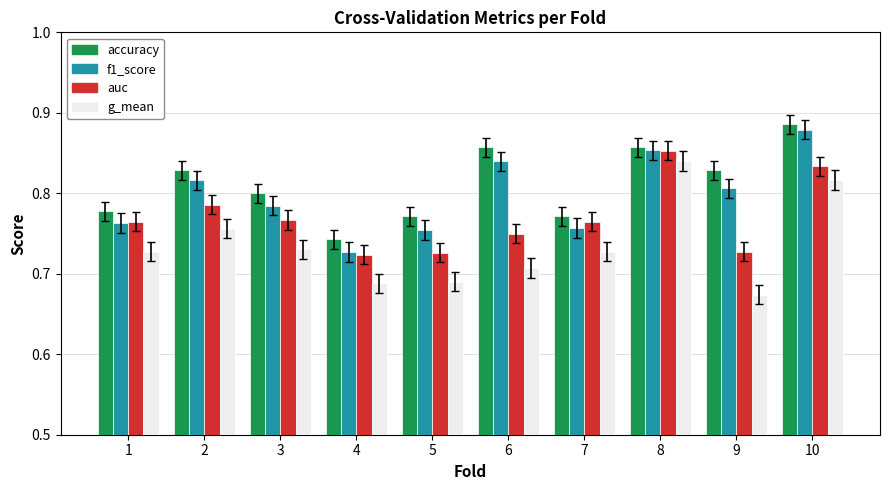

At which label does f1_score reach its minimum?

4